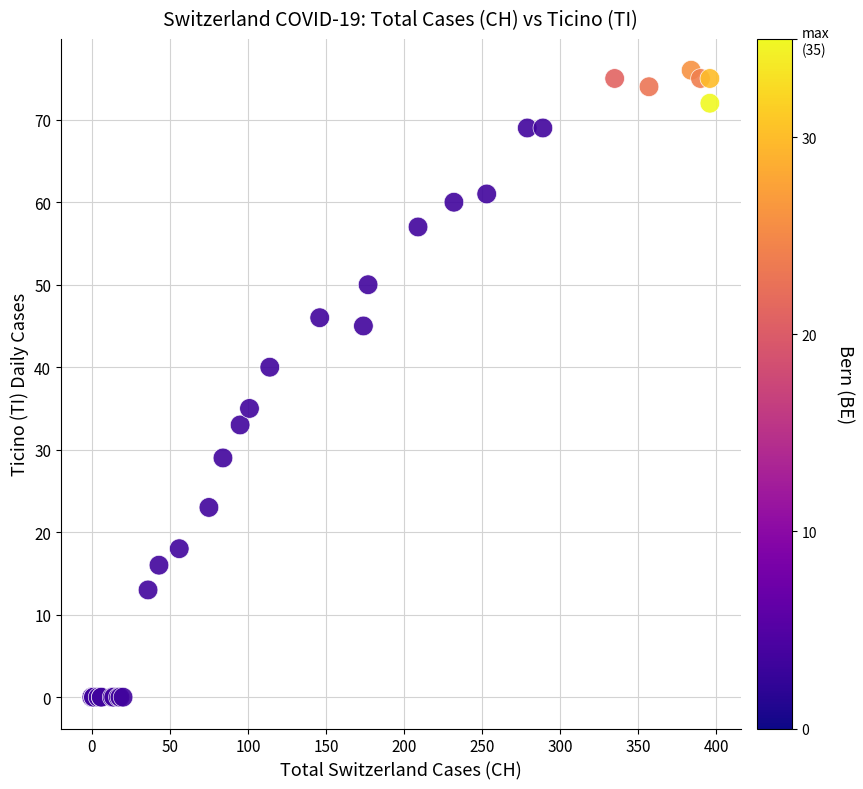

What Y value in the scatter plot is closest to 38?

40